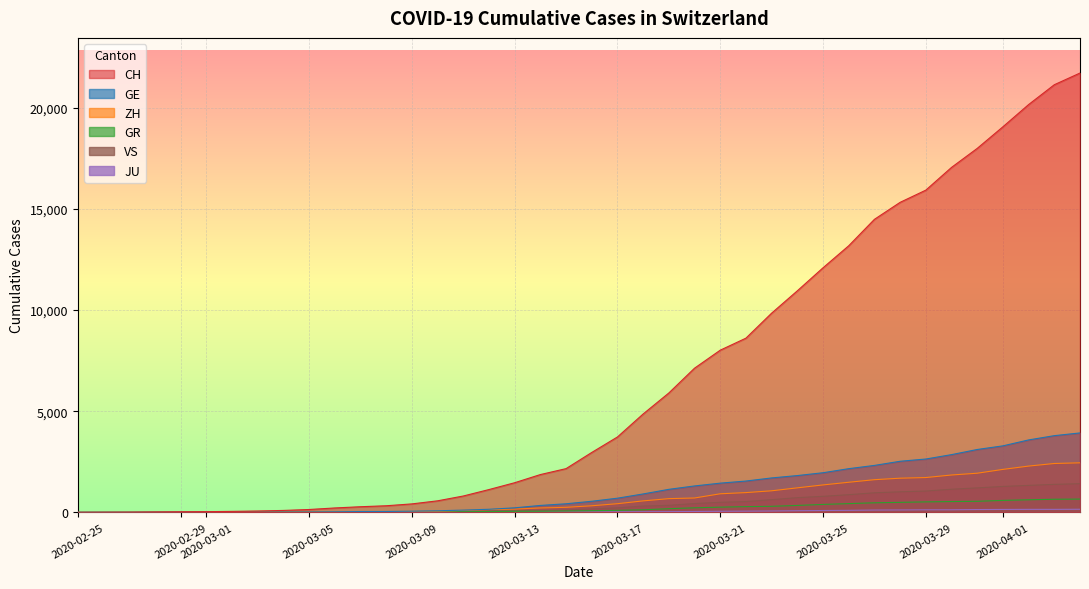

True or false: ZH and VS cross at least once.

False